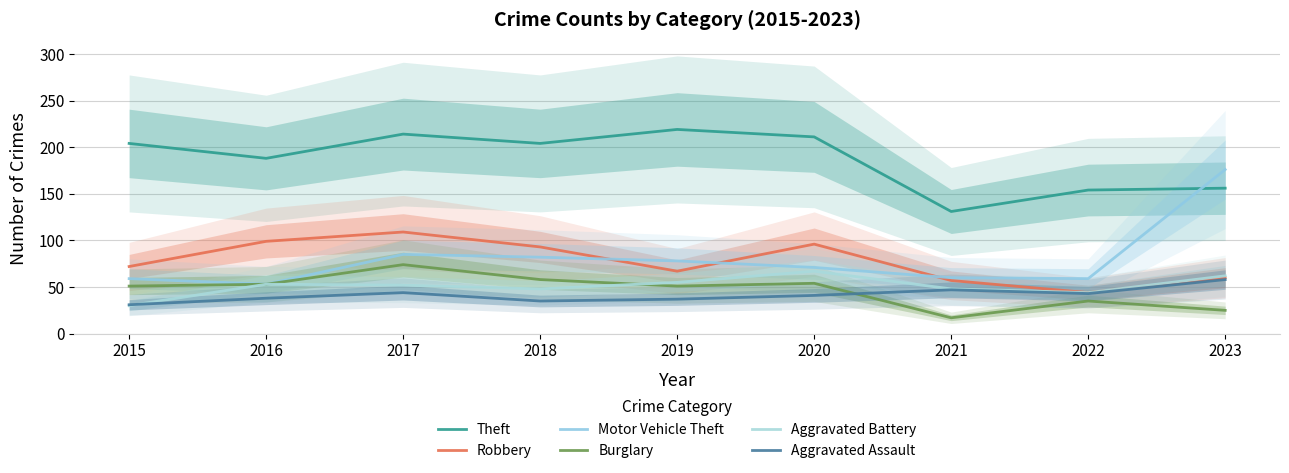

Is the value of Aggravated Battery at 2017 greater than the value of Theft at 2022?

No